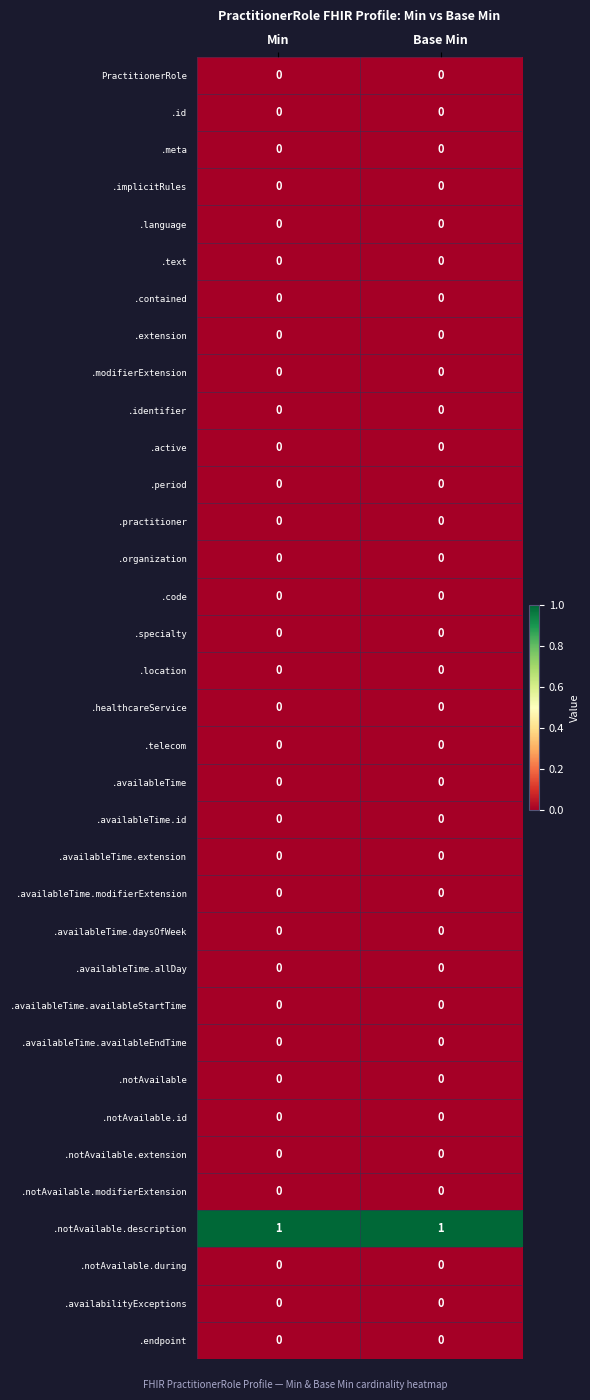

Which series has the largest total across all categories?

.notAvailable.description